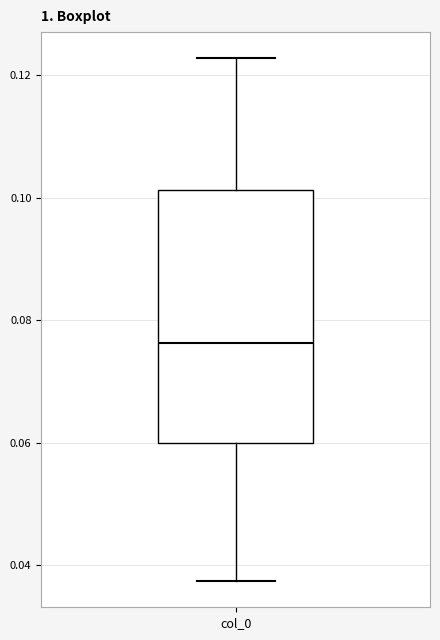

Where does the lower whisker of the box for col_0 end on the y-axis? The values are not printed on the chart, so give them approximately, as read against the axis.

0.038